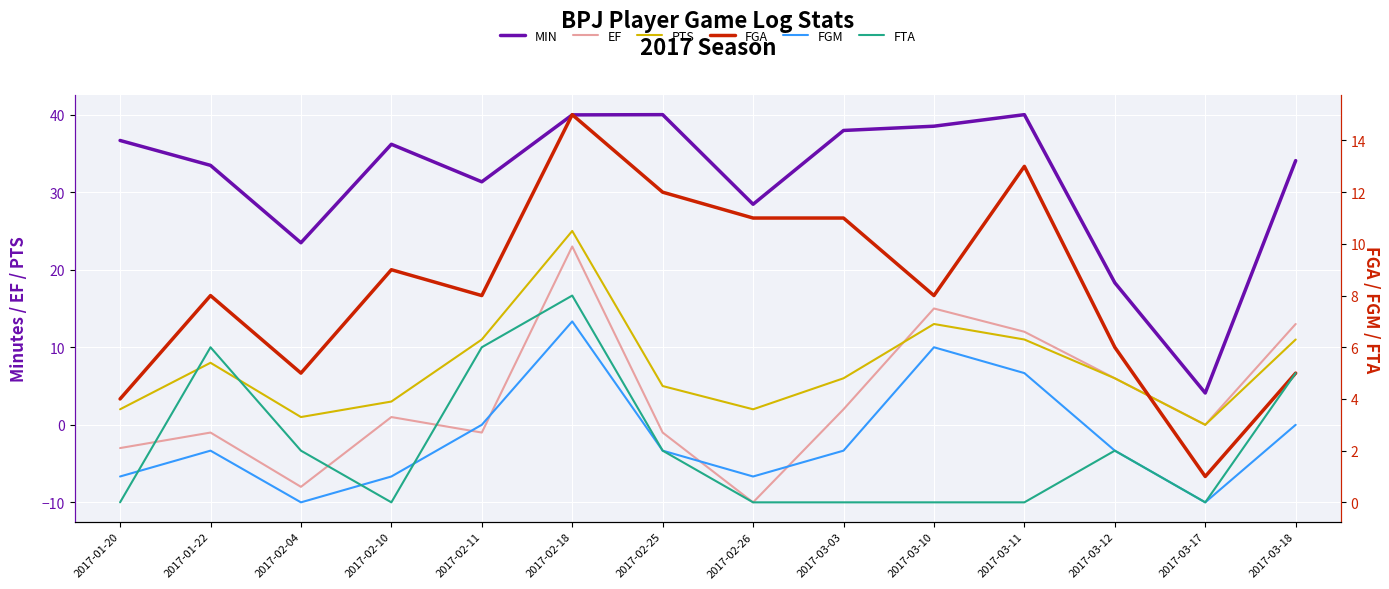

True or false: FGM has a value of 1.0 at 2017-01-20.

True